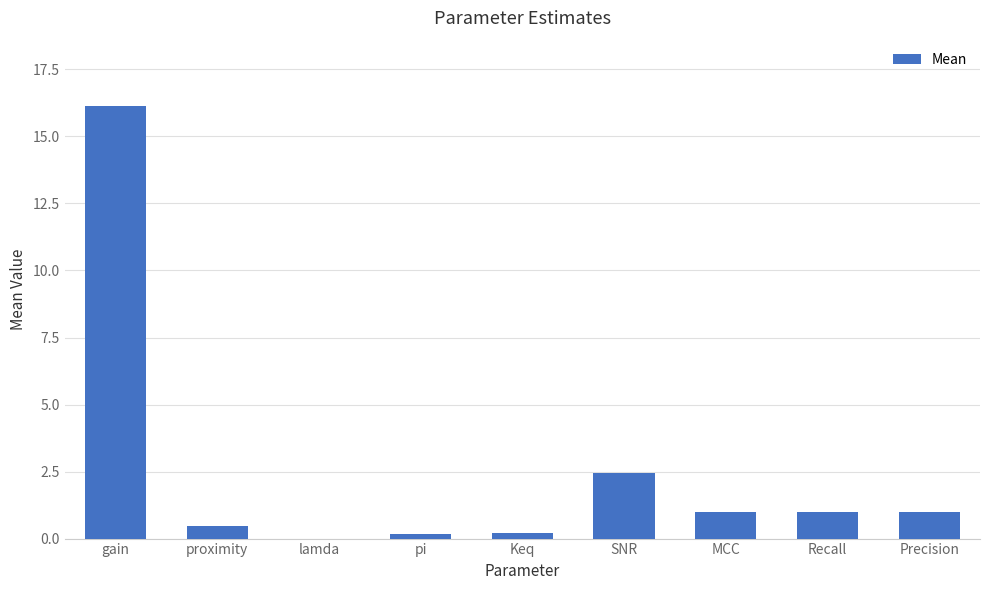

What is the sum of all values?

22.4